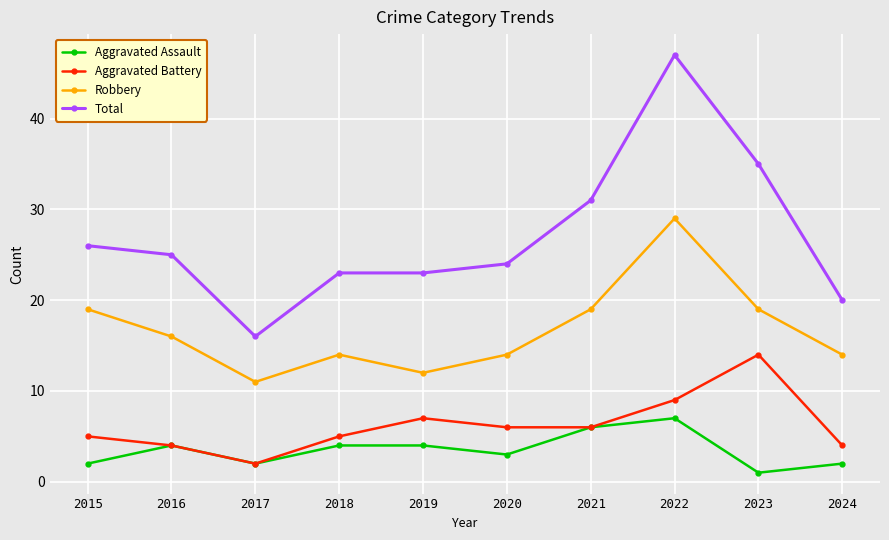

True or false: Total has a value of 28 at 2017.

False